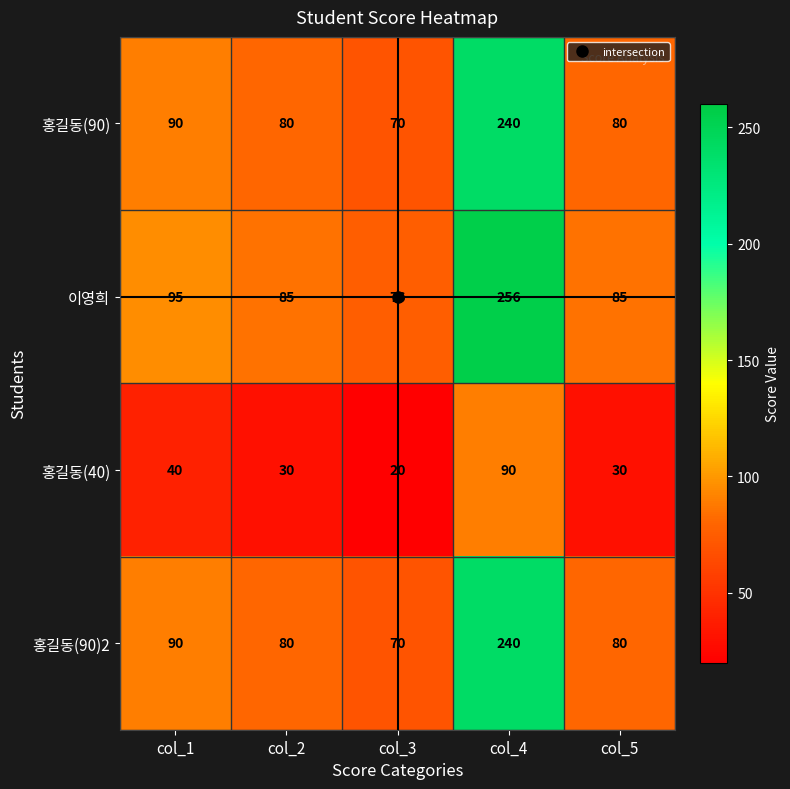

What is the total value across all series at col_2?

275